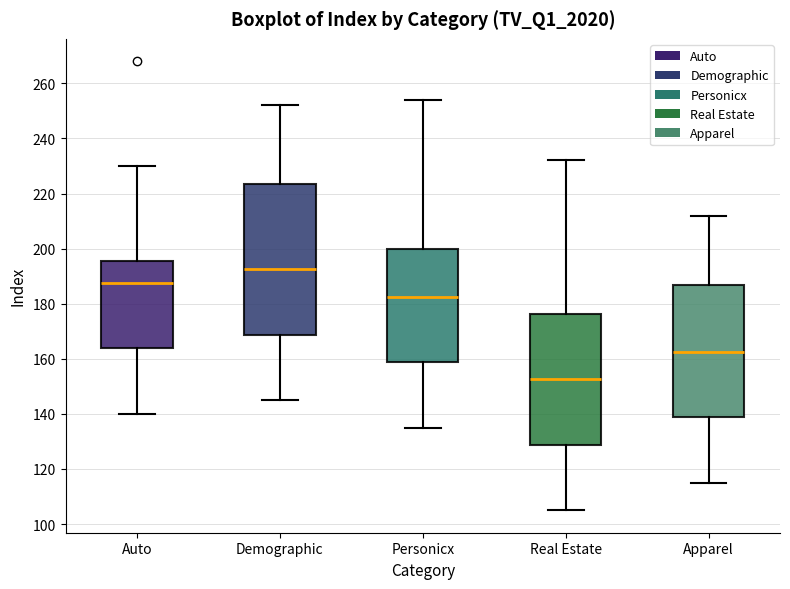

Which box has the highest median line?

Demographic